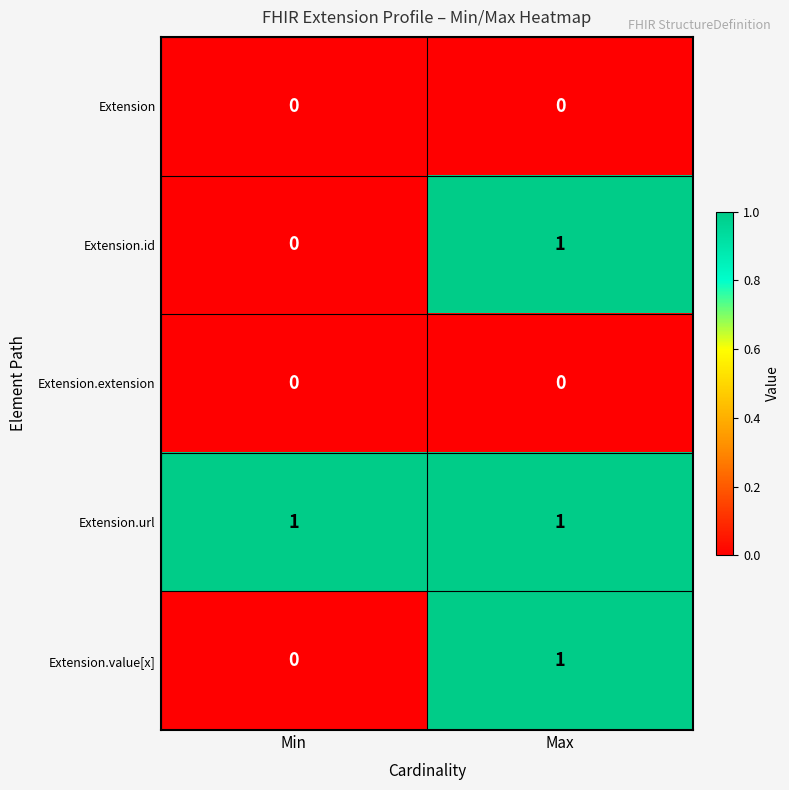

What is the total value across all series at Min?

1